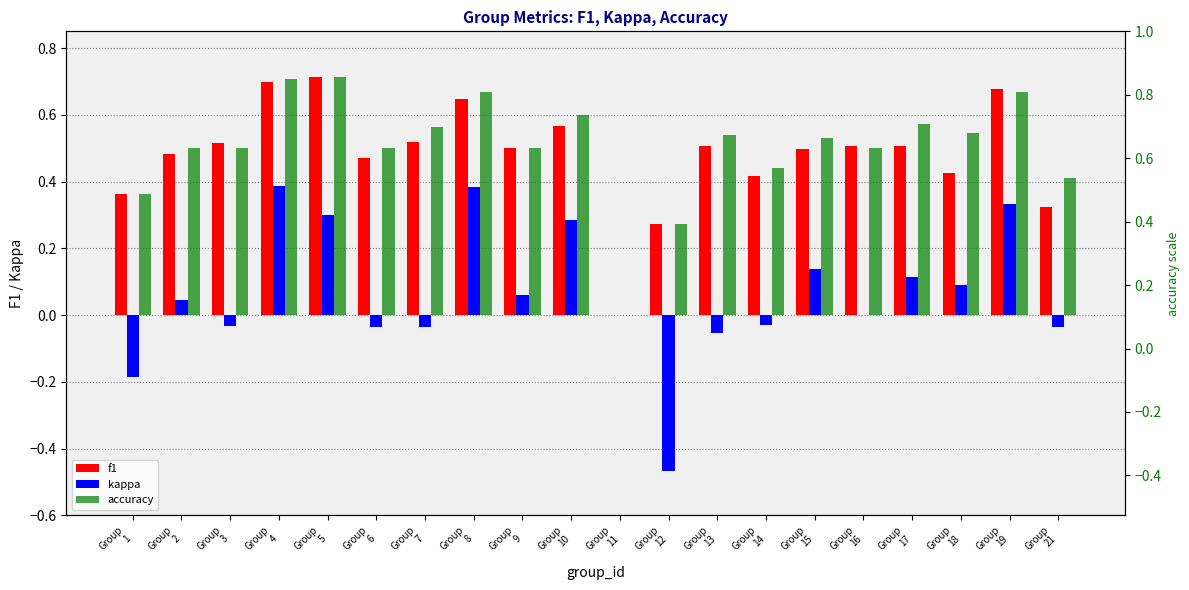

What is the smallest value displayed?

-0.5